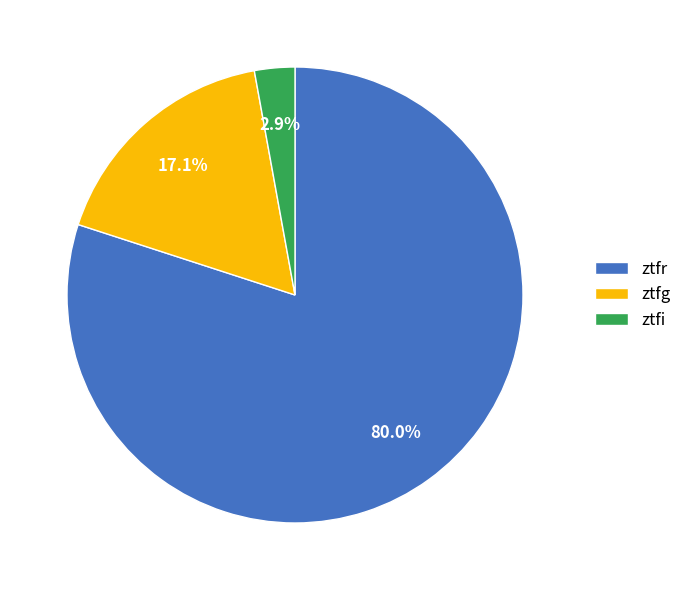

What percentage do ztfg and ztfi together represent?

20.0%